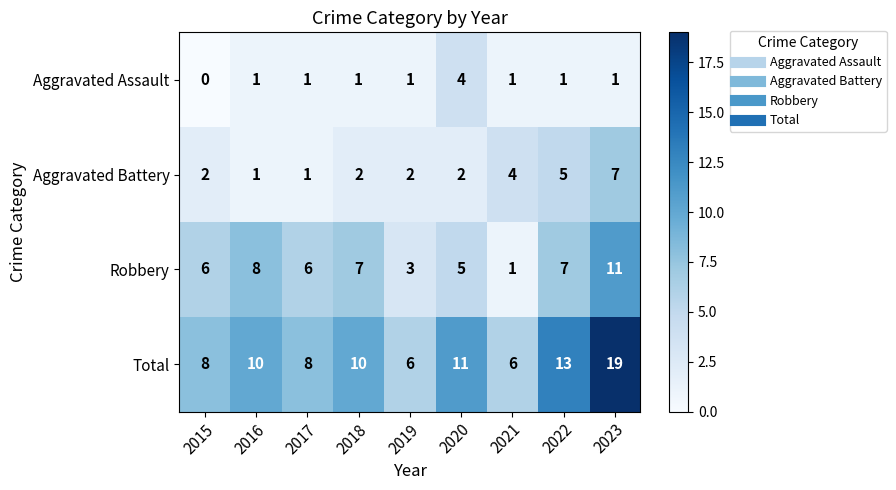

Which series has the largest range (max minus min)?

Total